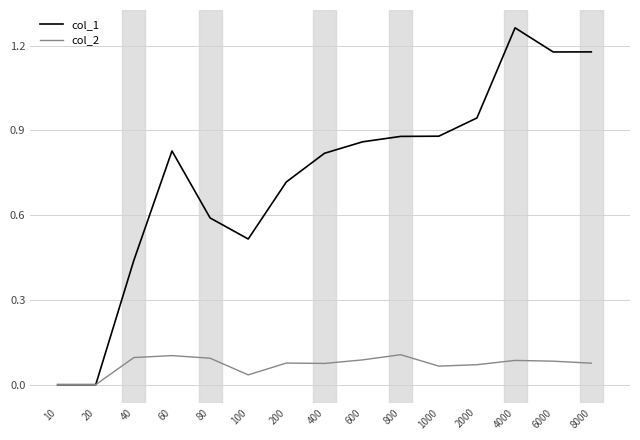

How many lines are shown in the chart?

2